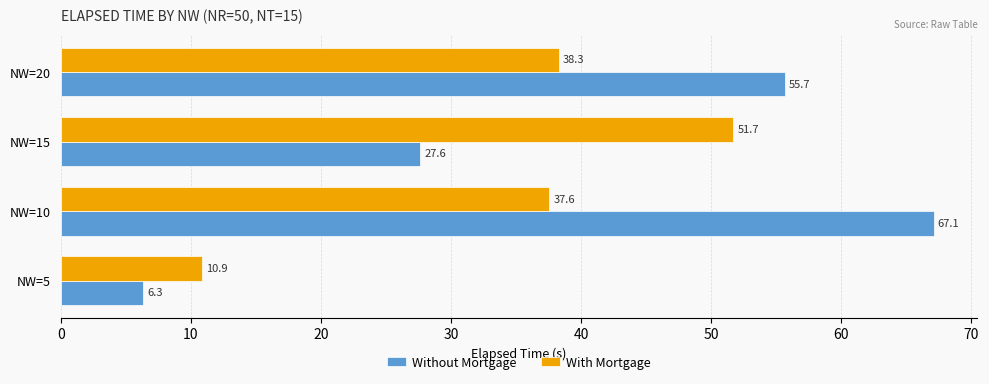

At how many categories does at least one series exceed 55?

2